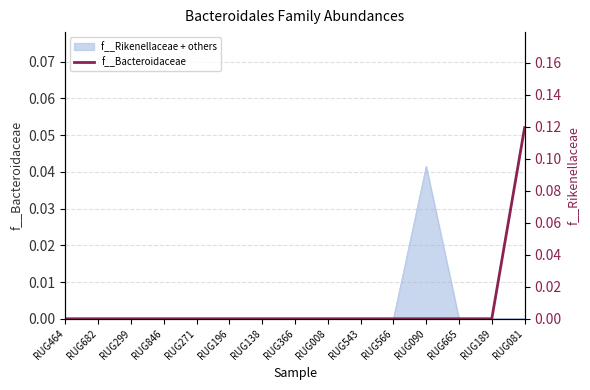

The value at RUG271 is -0.1. True or false?

False